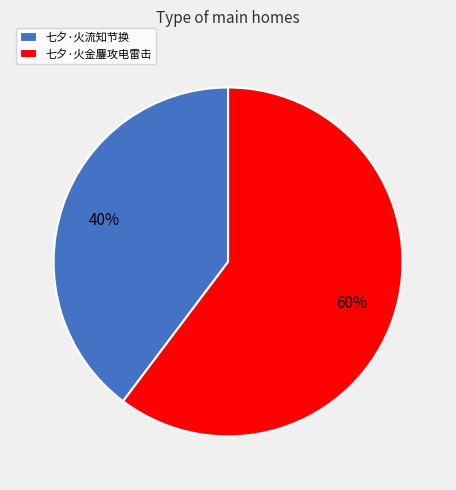

To the nearest percent, what portion does 七夕·火流知节换 represent?

40%